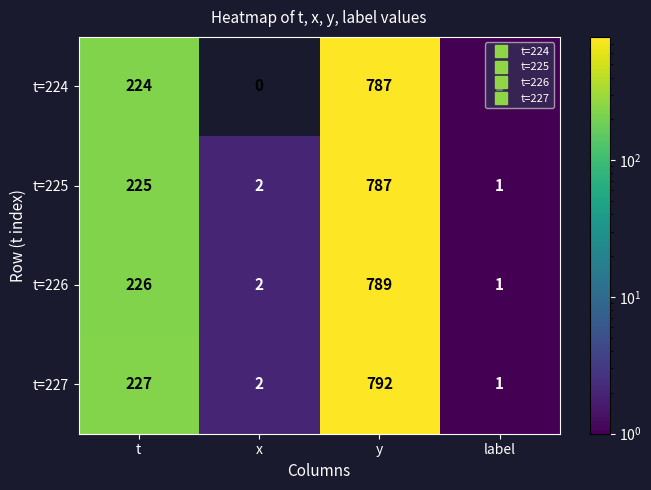

Rank the series by their average value, from lowest to highest.

t=224, t=225, t=226, t=227